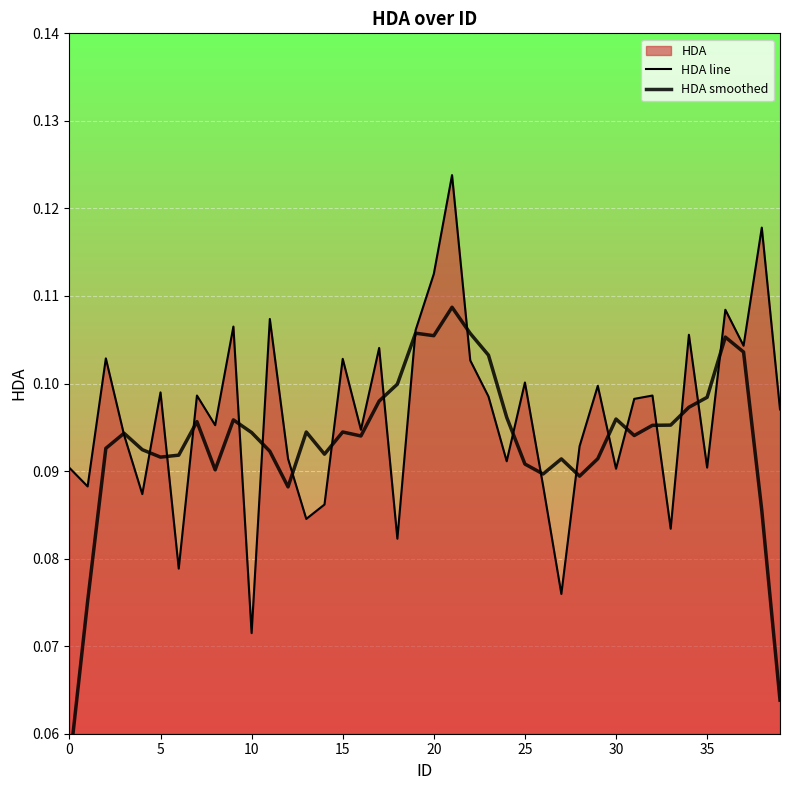

Reading left to right, extract all data points from this chart.

HDA line: 0.1	0.1	0.1	0.1	0.1	0.1	0.1	0.1	0.1	0.1	0.1	0.1	0.1	0.1	0.1	0.1	0.1	0.1	0.1	0.1	0.1	0.1	0.1	0.1	0.1	0.1	0.1	0.1	0.1	0.1	0.1	0.1	0.1	0.1	0.1	0.1	0.1	0.1	0.1	0.1
HDA smoothed: 0.1	0.1	0.1	0.1	0.1	0.1	0.1	0.1	0.1	0.1	0.1	0.1	0.1	0.1	0.1	0.1	0.1	0.1	0.1	0.1	0.1	0.1	0.1	0.1	0.1	0.1	0.1	0.1	0.1	0.1	0.1	0.1	0.1	0.1	0.1	0.1	0.1	0.1	0.1	0.1